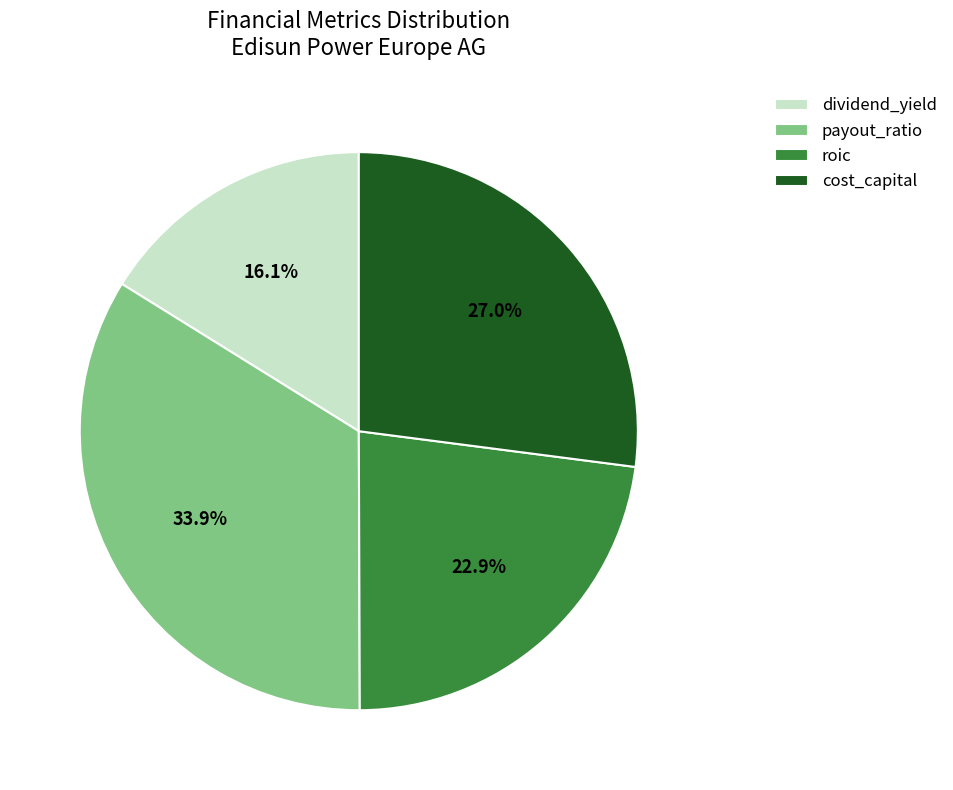

What percentage do cost_capital and roic together represent?

49.9%